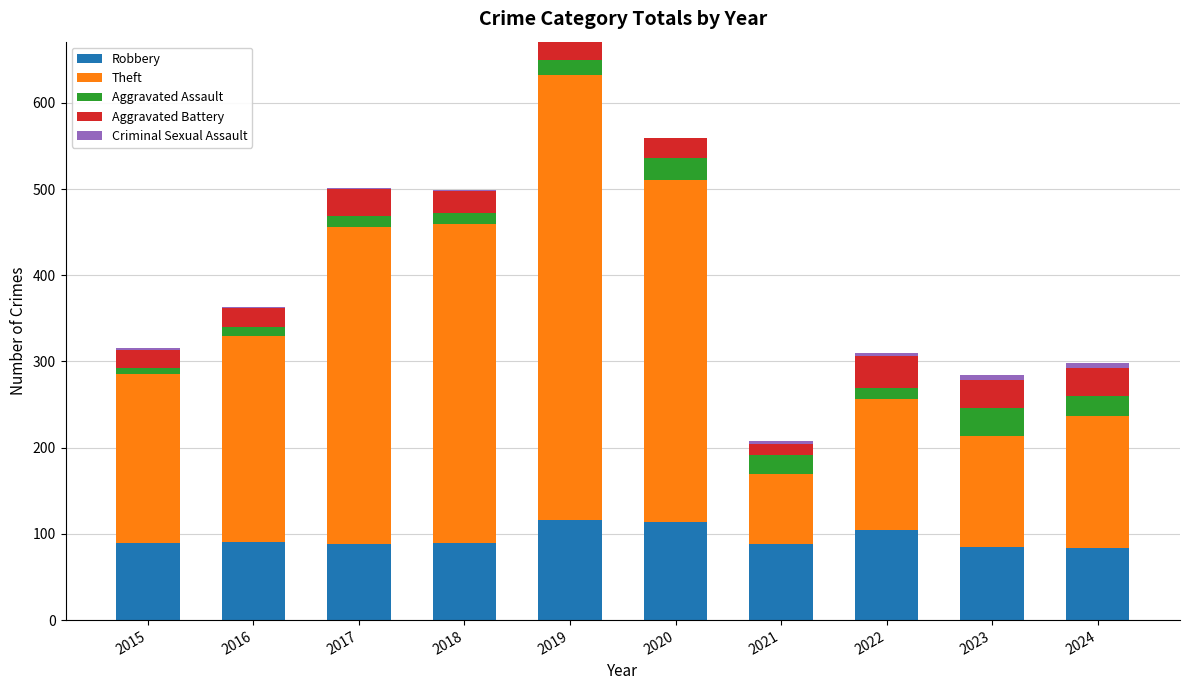

Count the number of categories in the chart.

10